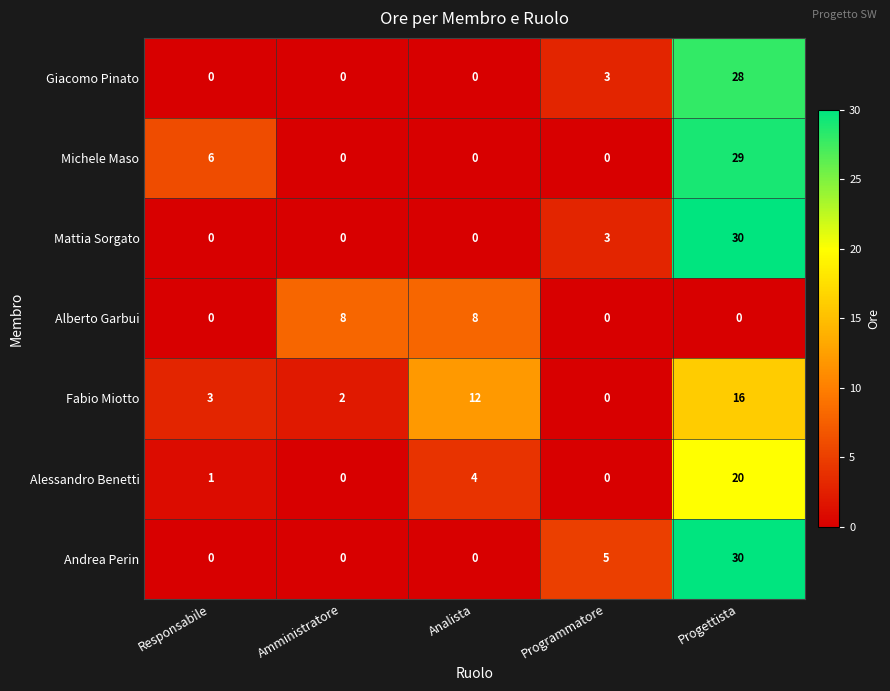

What is the total value across all series at Progettista?

153